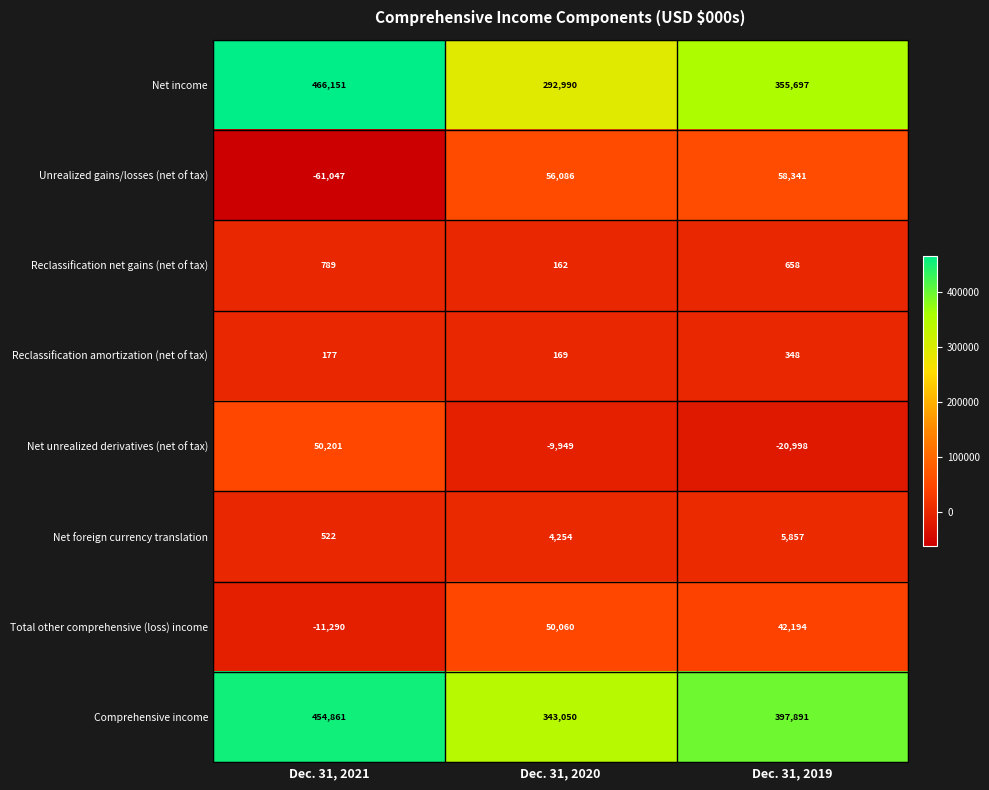

Rank the series by their maximum value, from lowest to highest.

Reclassification amortization (net of tax), Reclassification net gains (net of tax), Net foreign currency translation, Total other comprehensive (loss) income, Net unrealized derivatives (net of tax), Unrealized gains/losses (net of tax), Comprehensive income, Net income